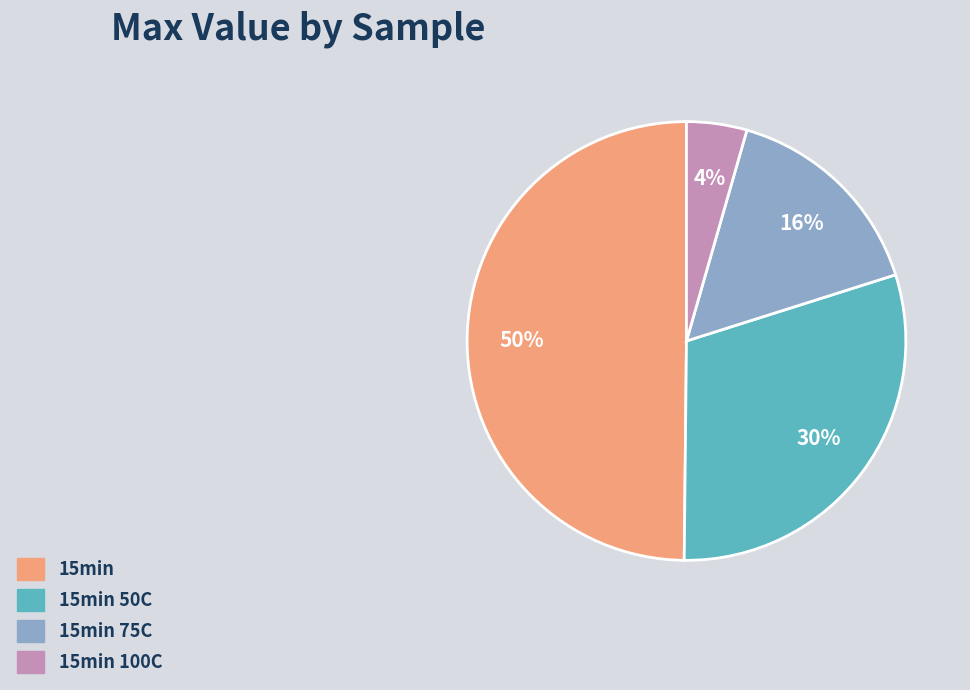

How many slices are in this pie chart?

4